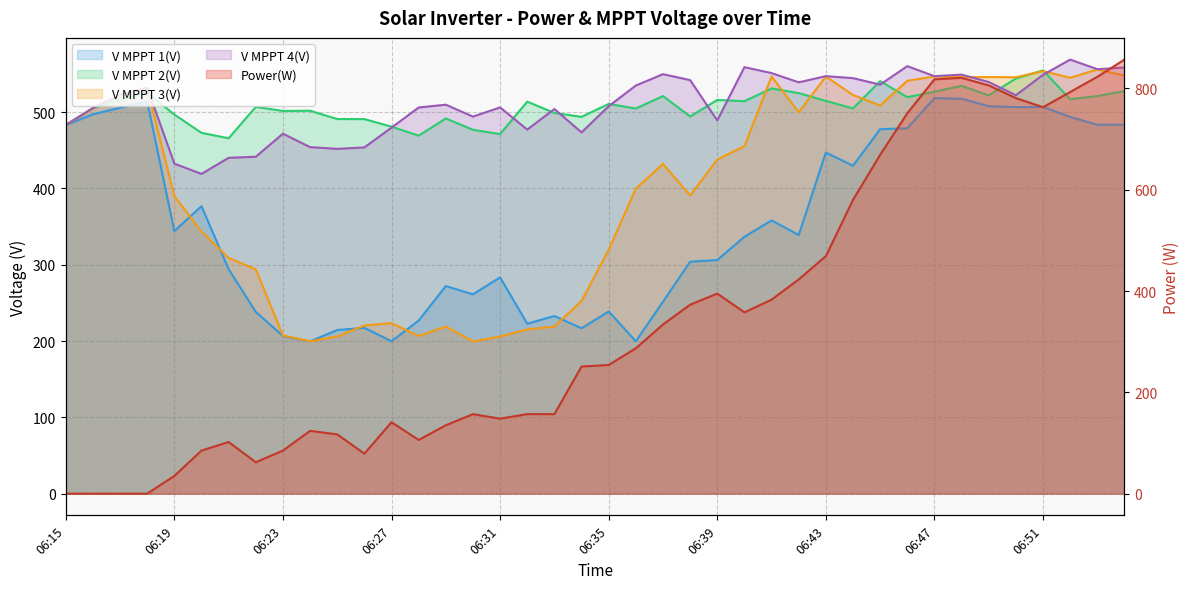

Between 10 and 26, which is larger?

26